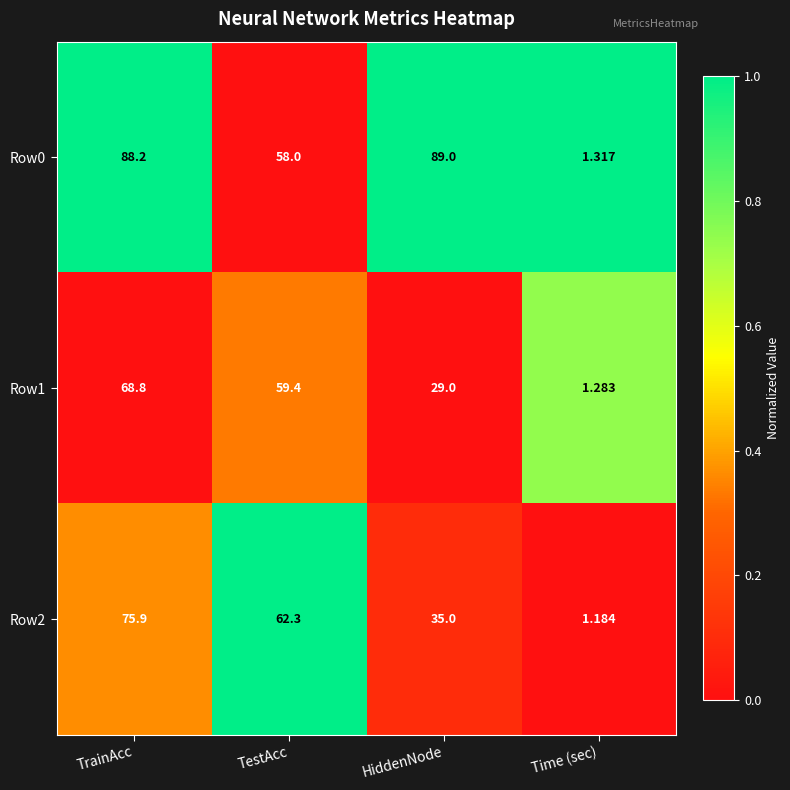

Count the number of data series in this chart.

3